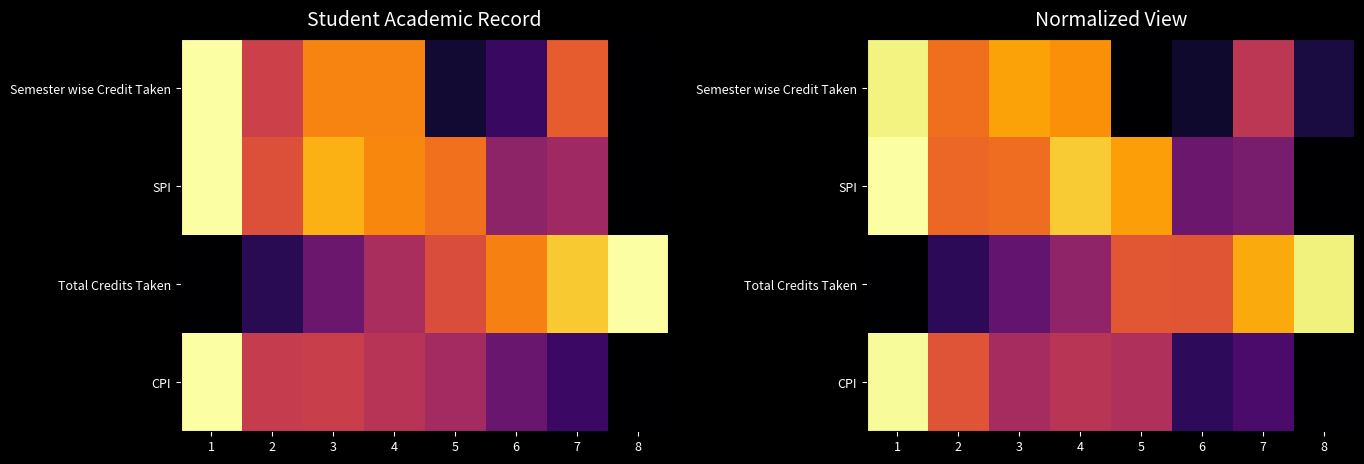

How many distinct data groups are displayed?

4